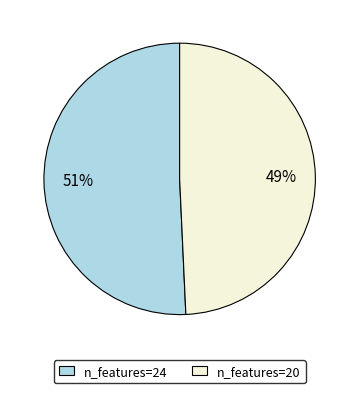

Which has a higher value, n_features=24 or n_features=20?

n_features=24